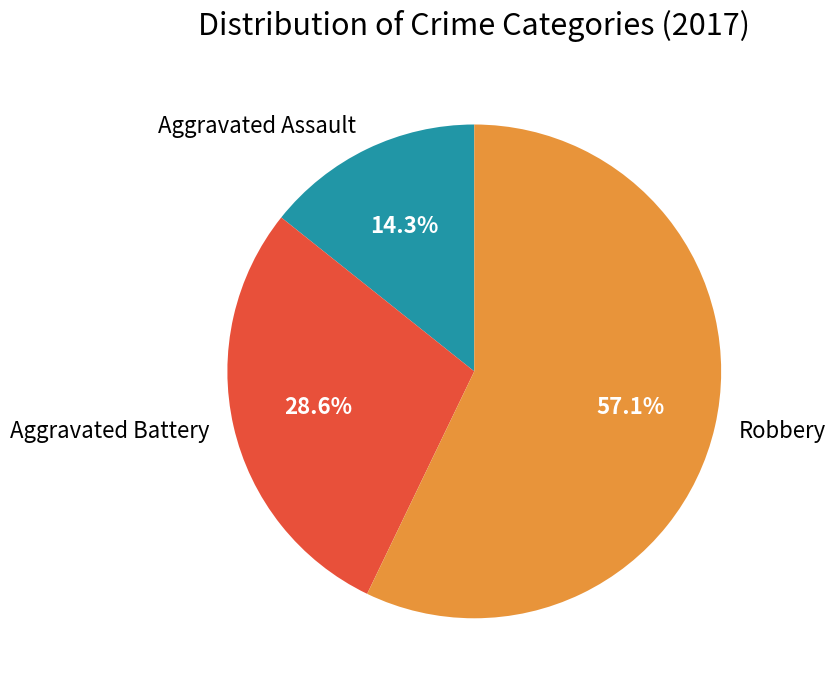

What percentage is NOT represented by Aggravated Battery?

71.4%